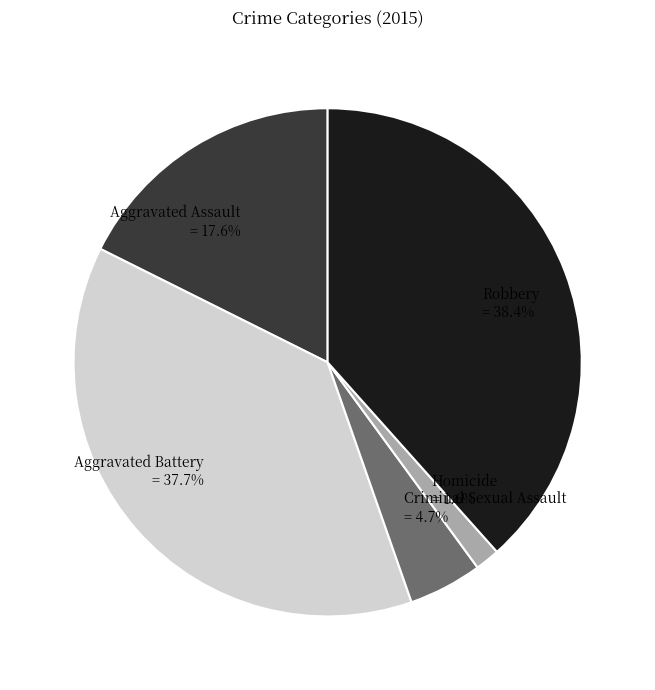

How many slices are in this pie chart?

5